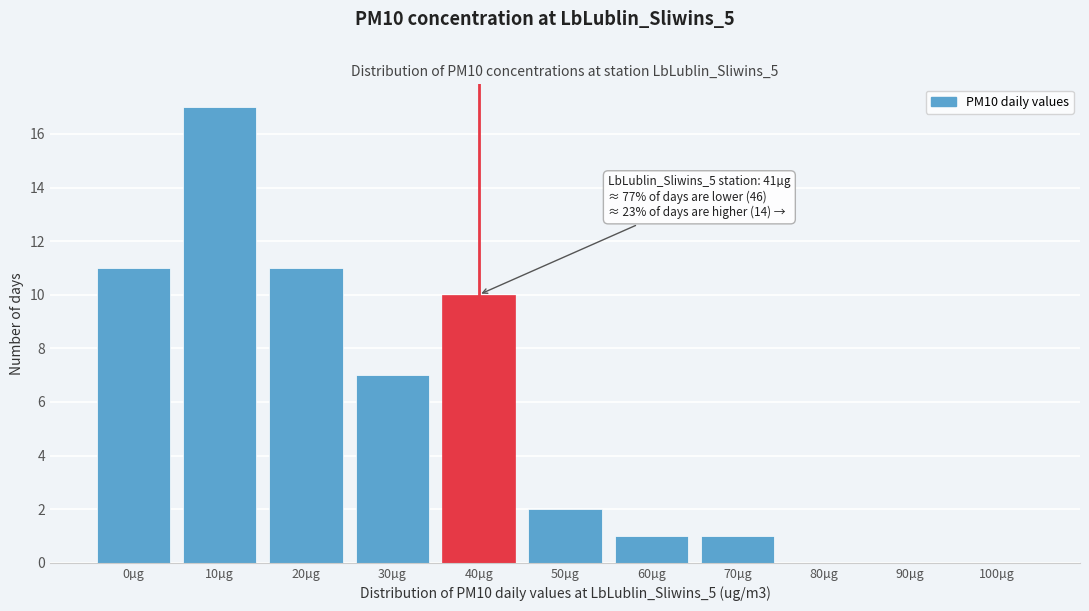

Reading right to left, list all the values displayed in this chart.

100µg=0	90µg=0	80µg=0	70µg=1	60µg=1	50µg=2	40µg=10	30µg=7	20µg=11	10µg=17	0µg=11